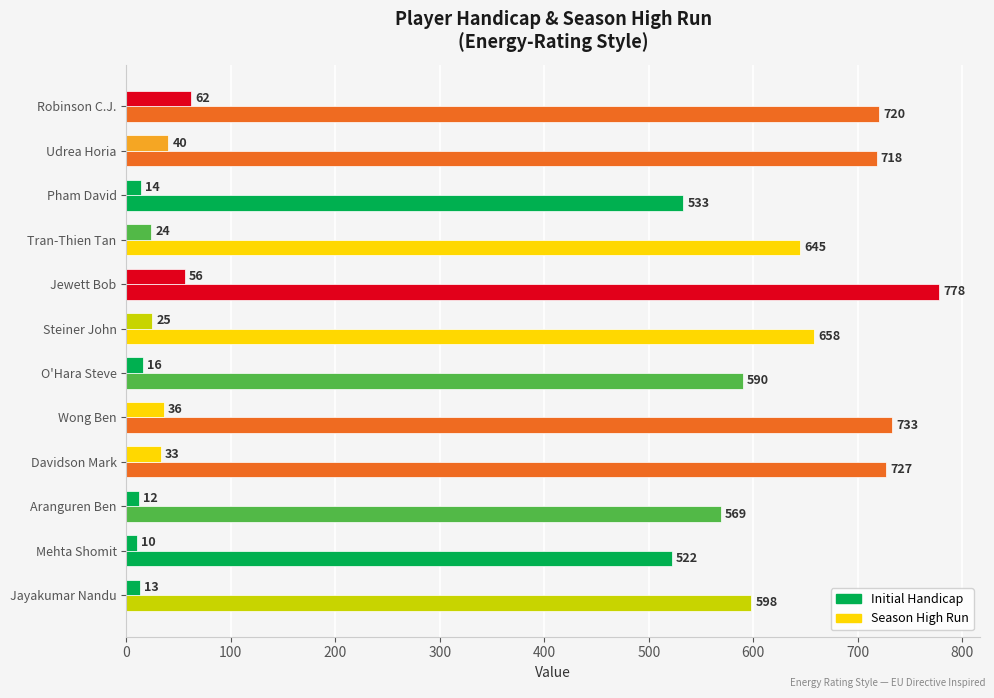

How many data points in Season High Run are less than 25?

6